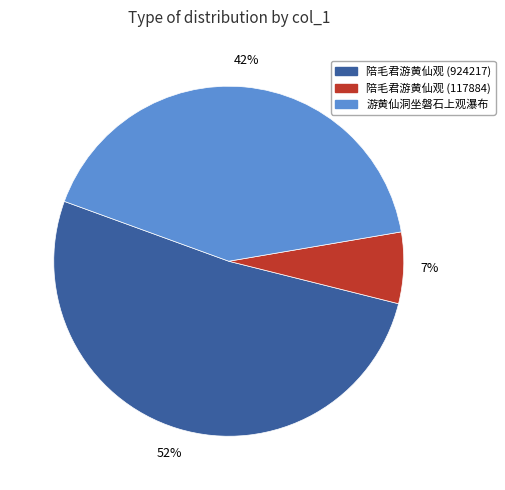

Is there any slice that represents more than half of the pie?

Yes